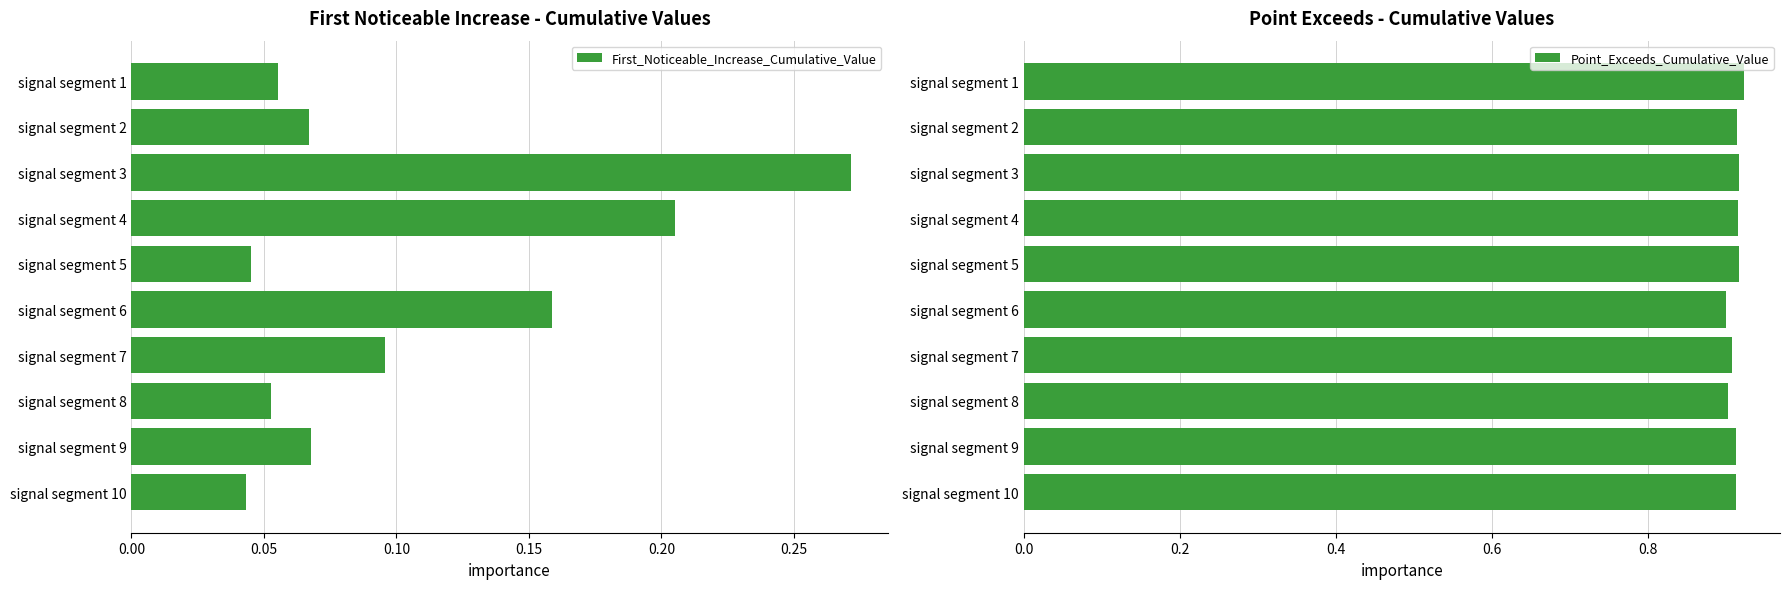

What is the value of the Point_Exceeds_Cumulative_Value bar at the 10th from the left?

0.9